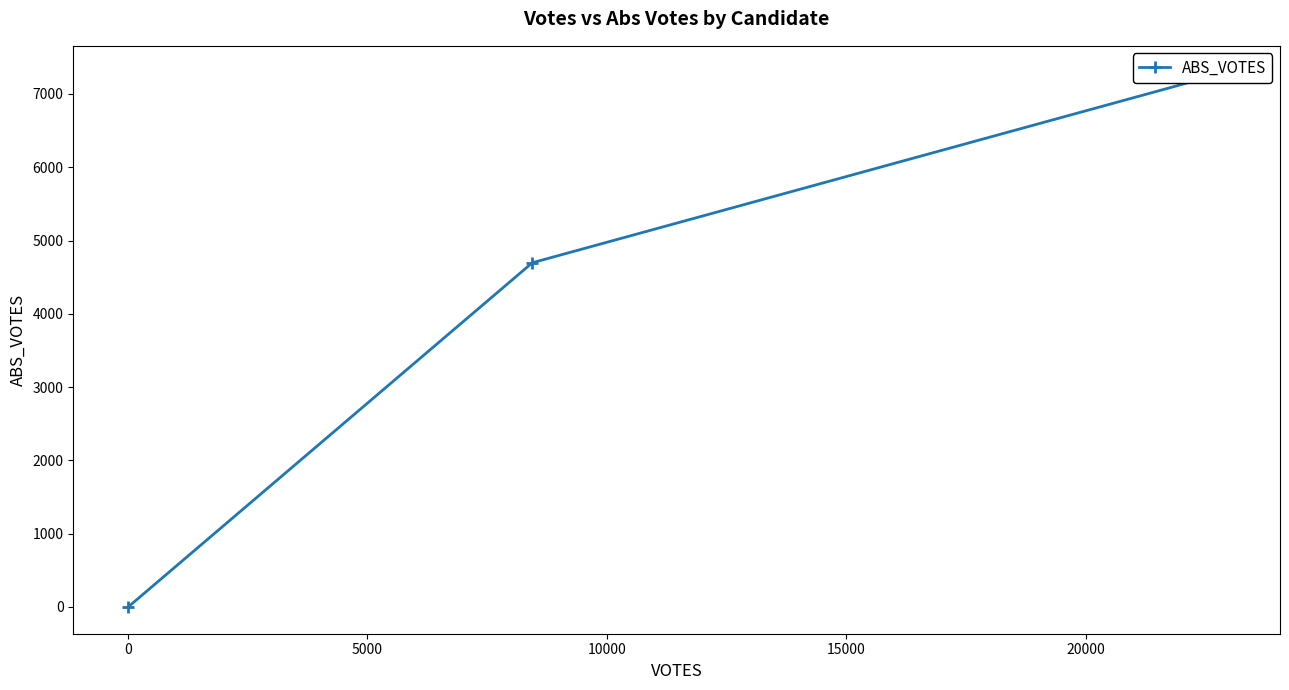

What is the difference between the values at 0 and 5000?

4697